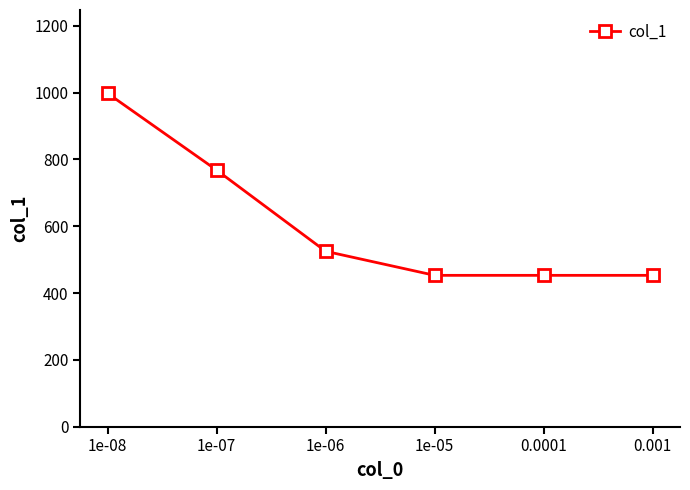

Count the number of data series in this chart.

1